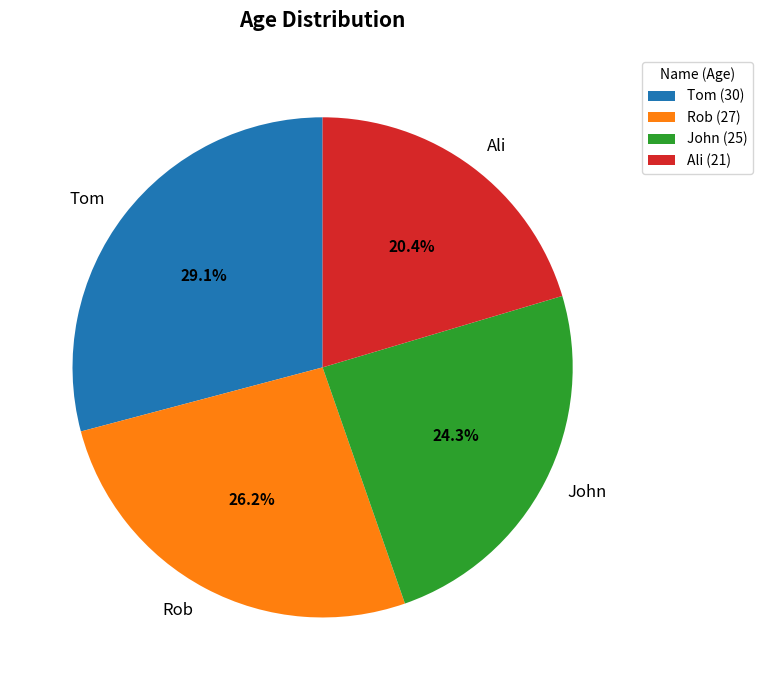

What is the smallest slice in the pie chart?

Ali